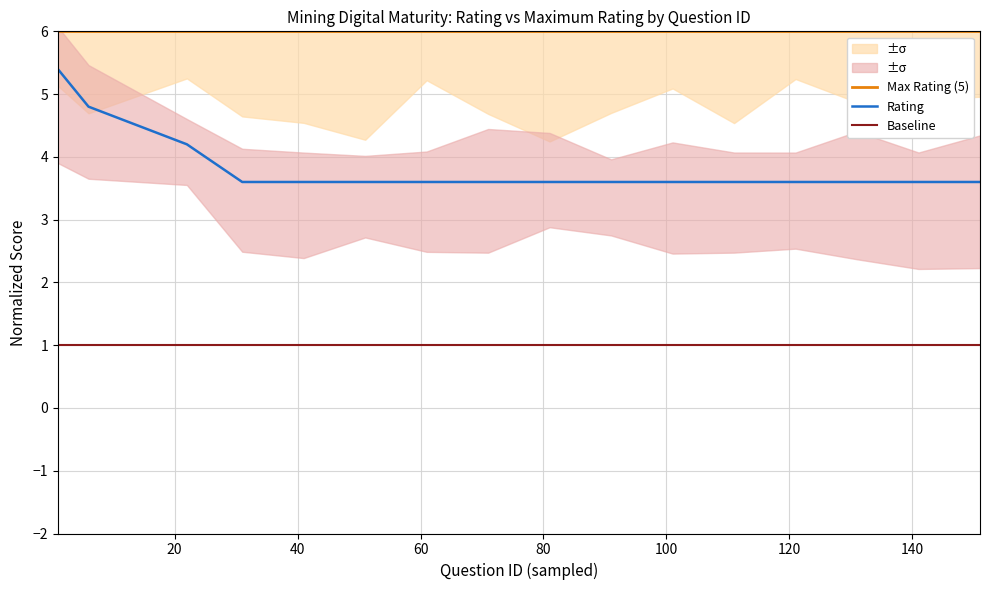

List the series in order of their overall mean, highest first.

Max Rating (5), Rating, Baseline